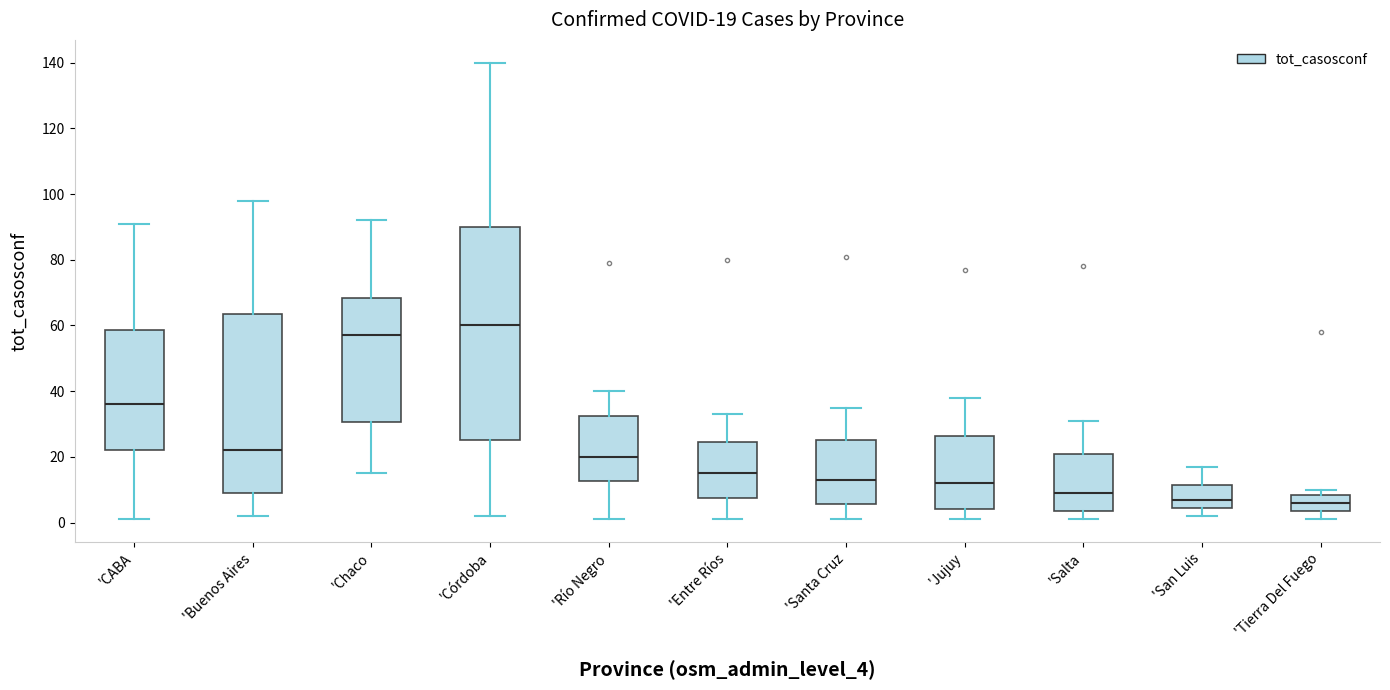

Which box is the tallest, from its lower edge to its upper edge?

'Córdoba